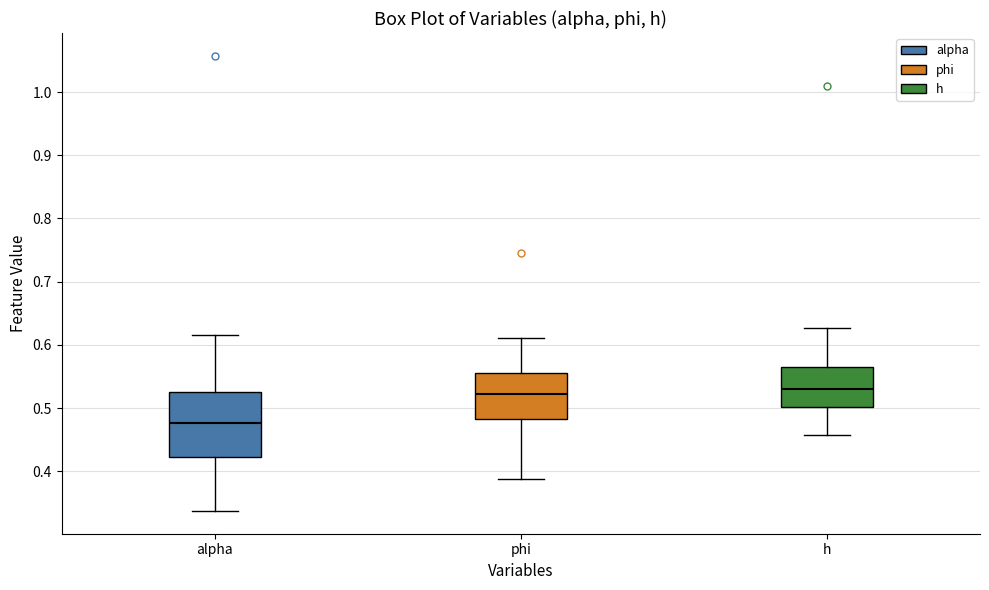

Reading left to right, read every box against the y-axis: the position of its median line, the range the box covers, and the ends of its whiskers. The values are not printed on the chart, so give them approximately, as read against the axis.

alpha: median 0.48, box 0.42 to 0.52, whiskers 0.34 to 0.62
phi: median 0.52, box 0.48 to 0.56, whiskers 0.39 to 0.61
h: median 0.53, box 0.50 to 0.57, whiskers 0.46 to 0.63